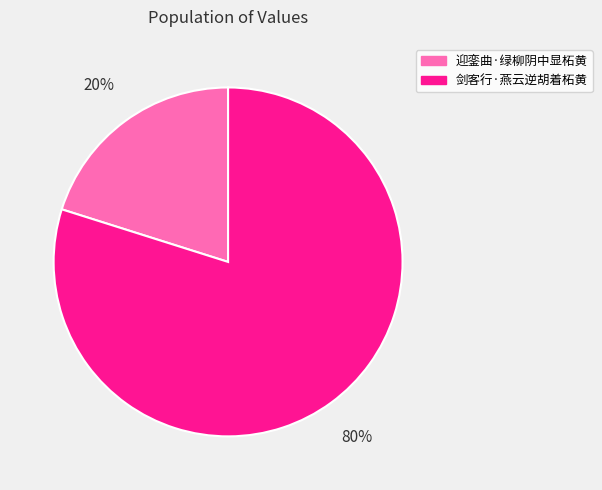

How many segments does this pie chart have?

2